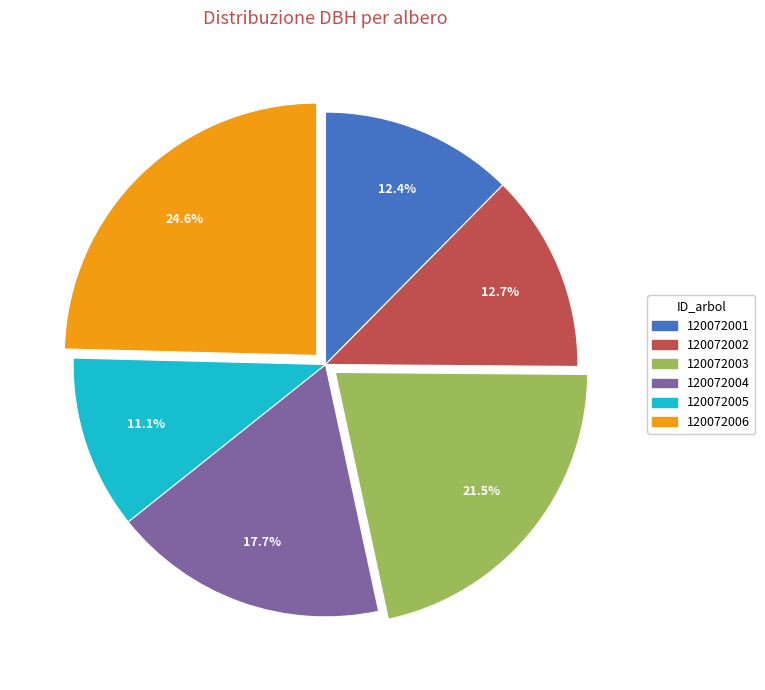

True or false: 120072001 accounts for 4% of the total.

False